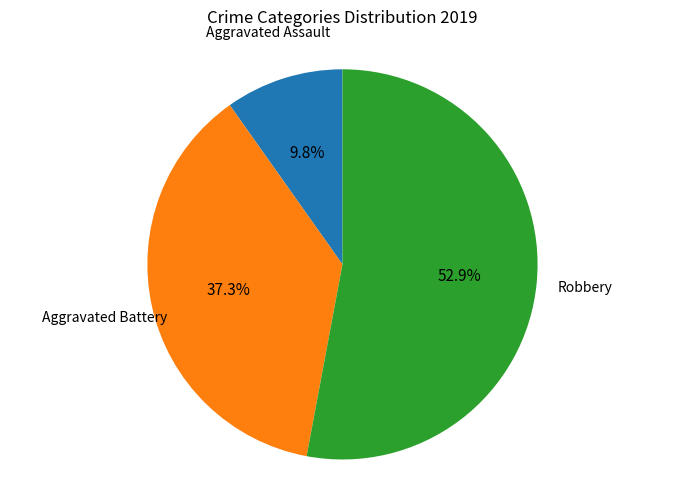

Is there a majority slice in this chart?

Yes